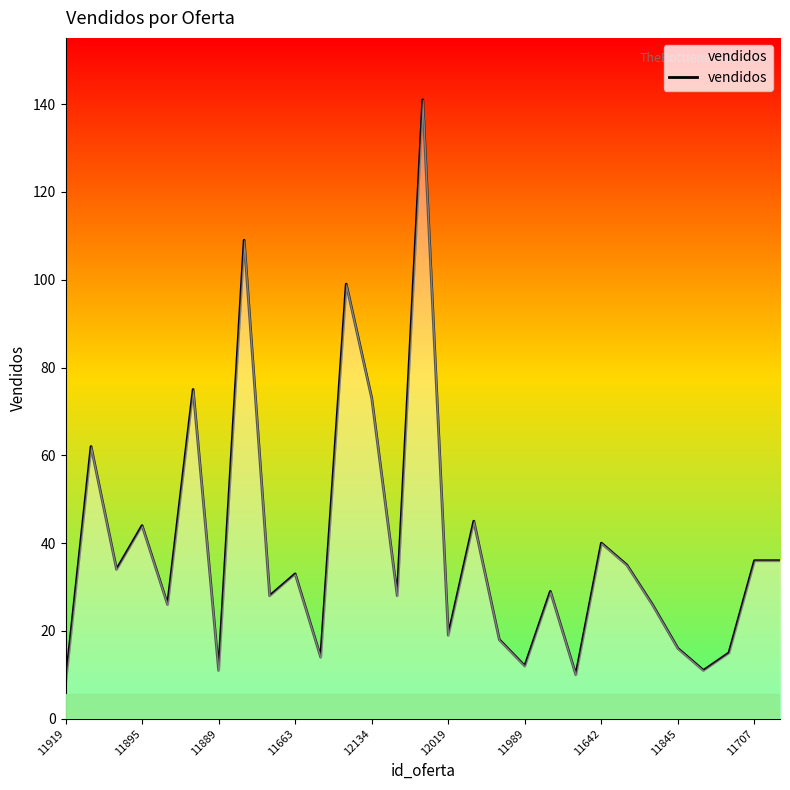

What is the difference between the maximum and second lowest values?

131